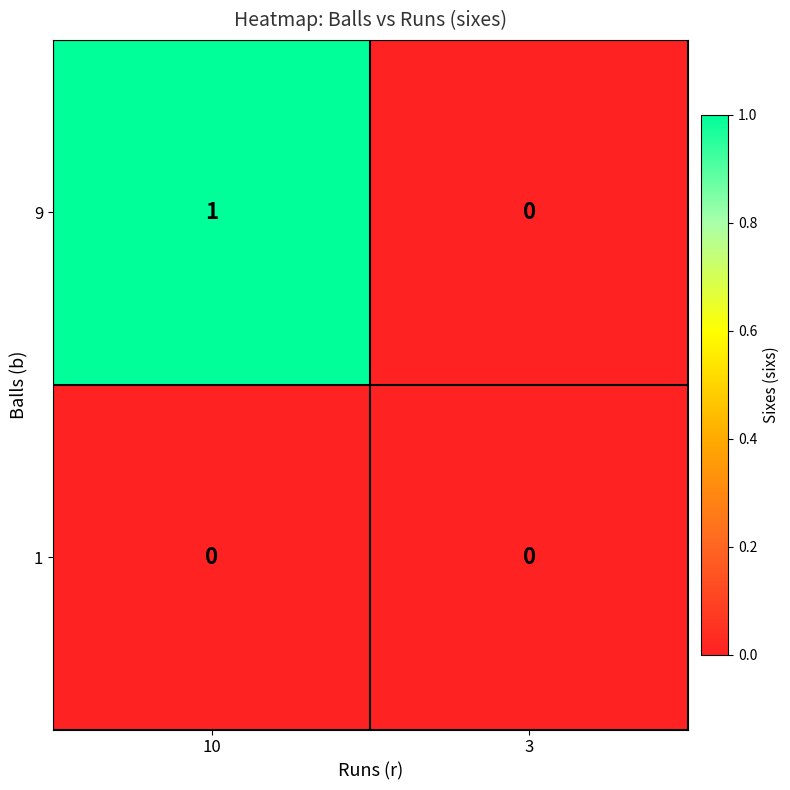

Reading left to right, list all the values displayed in this chart.

9: 1	0
1: 0	0